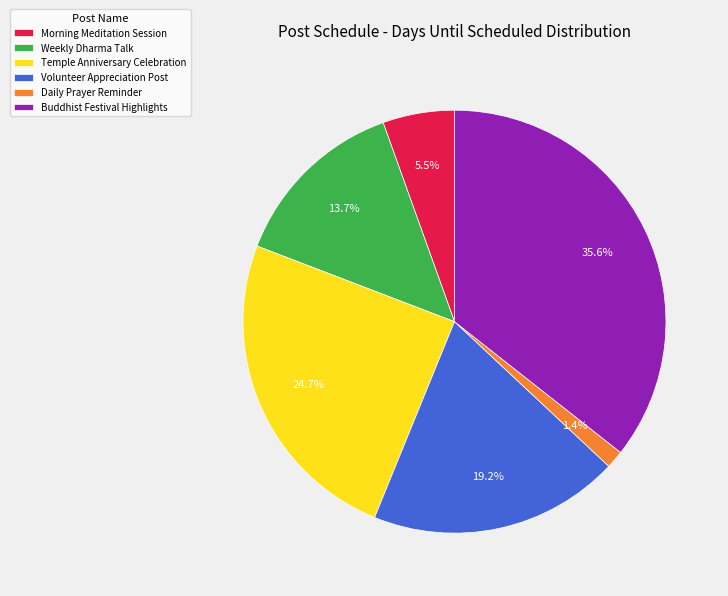

Does Daily Prayer Reminder represent more than half of the total?

No